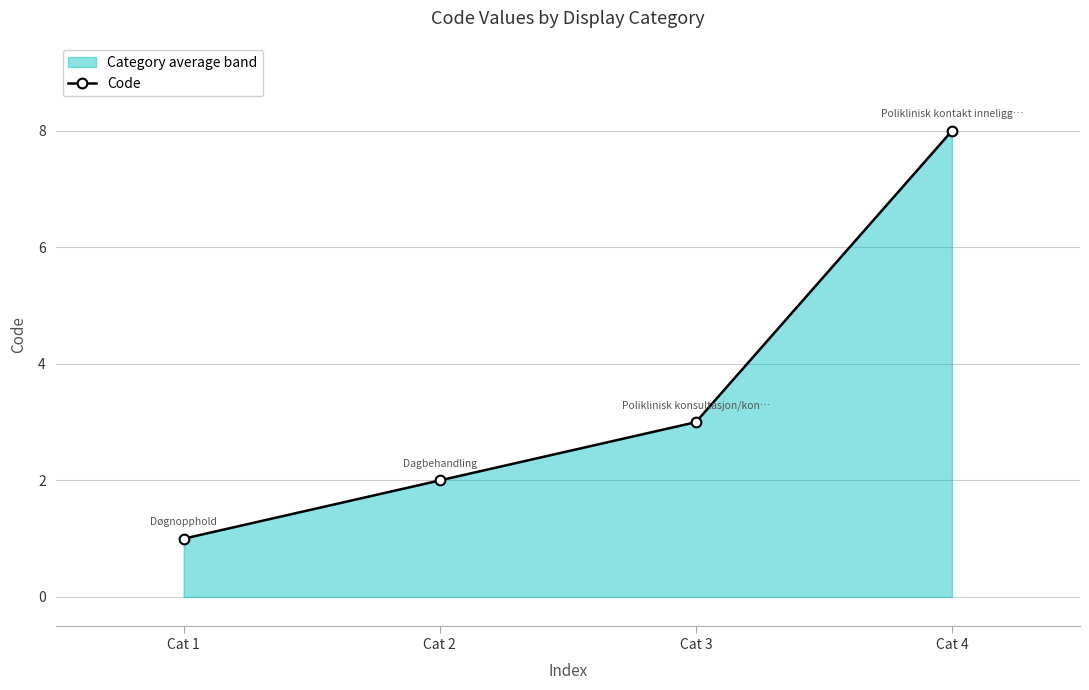

List the labels in order of value, largest first.

Cat 4, Cat 3, Cat 2, Cat 1